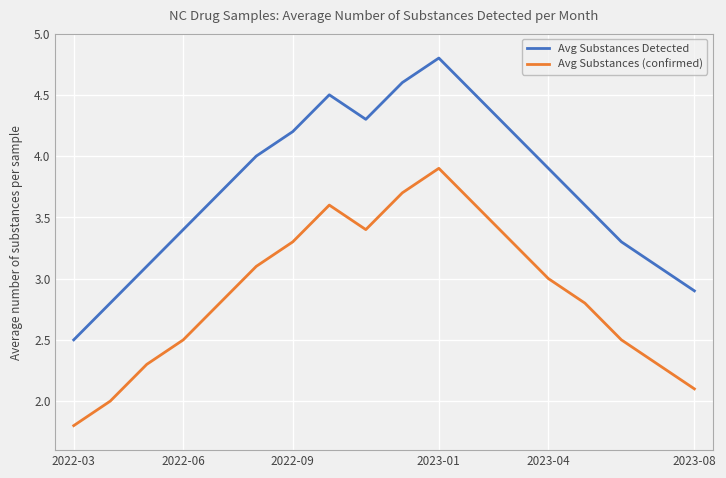

What is the sum of all Avg Substances Detected values?

67.4